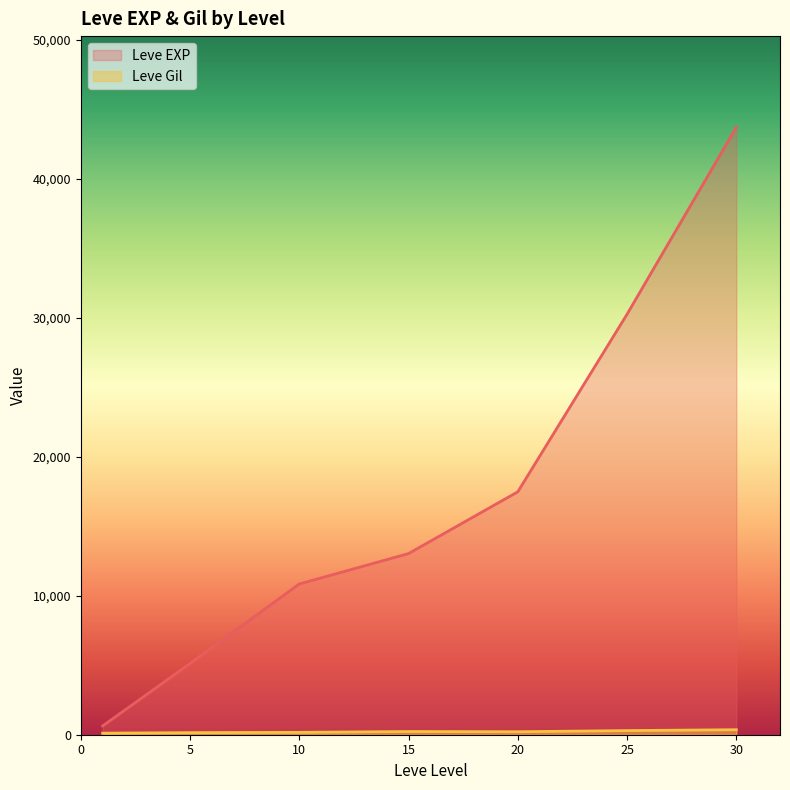

True or false: Leve EXP and Leve Gil intersect in this chart.

False